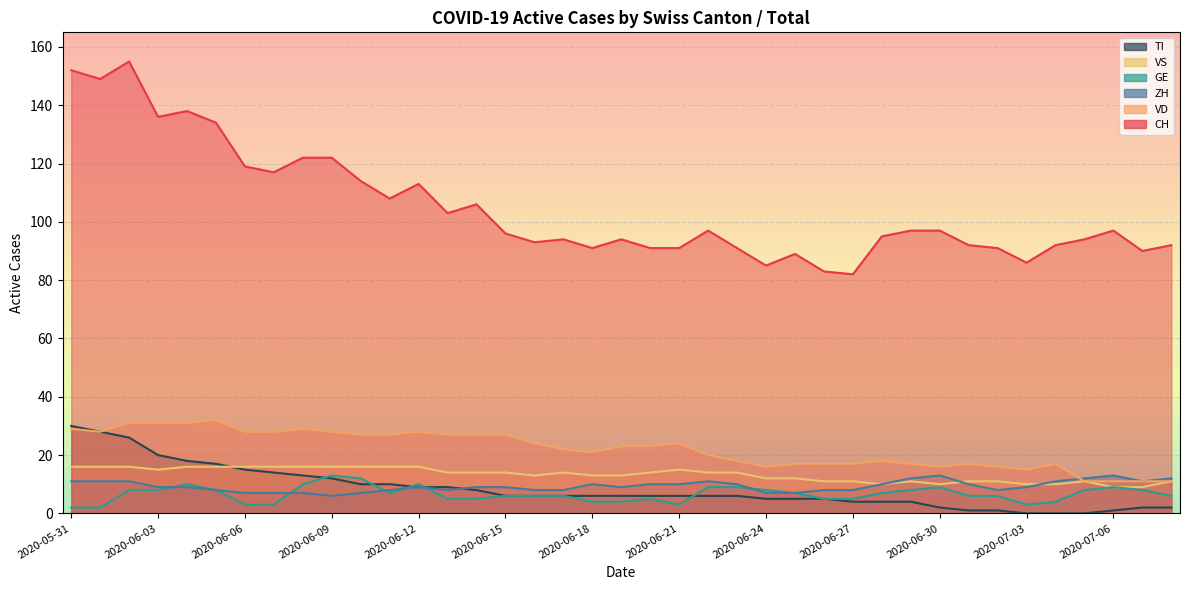

True or false: CH and TI cross at least once.

False